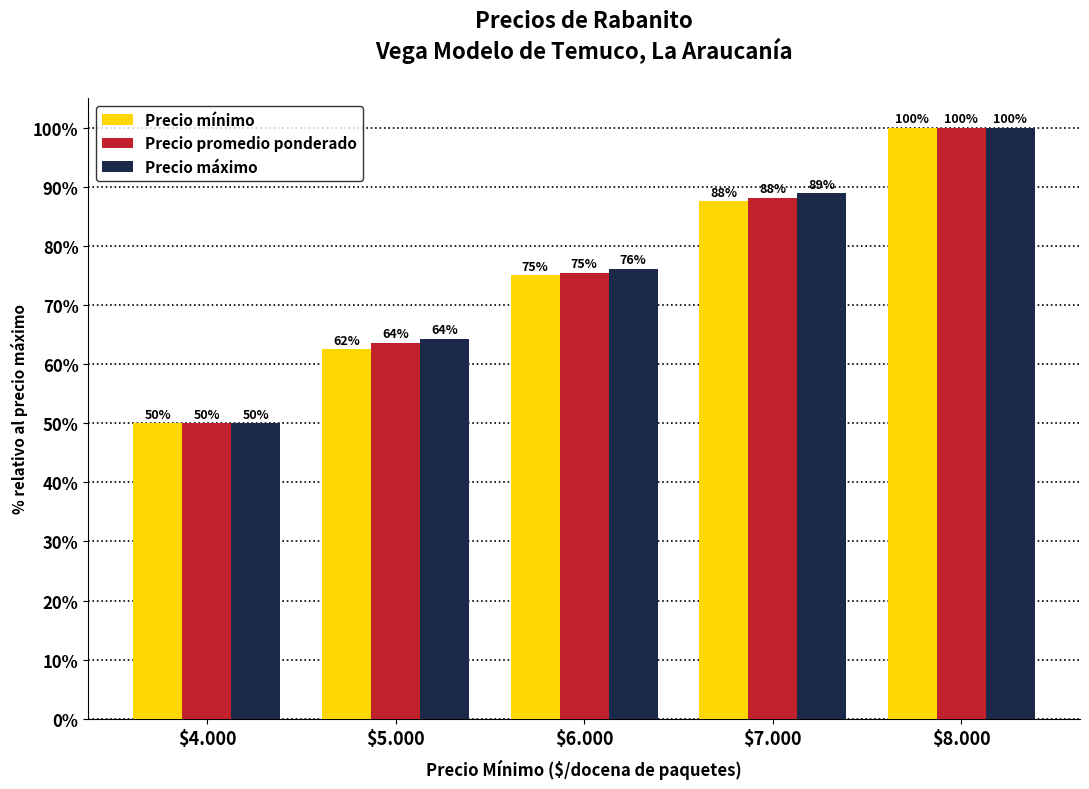

Rank the series by their average value, from highest to lowest.

Precio máximo, Precio promedio ponderado, Precio mínimo